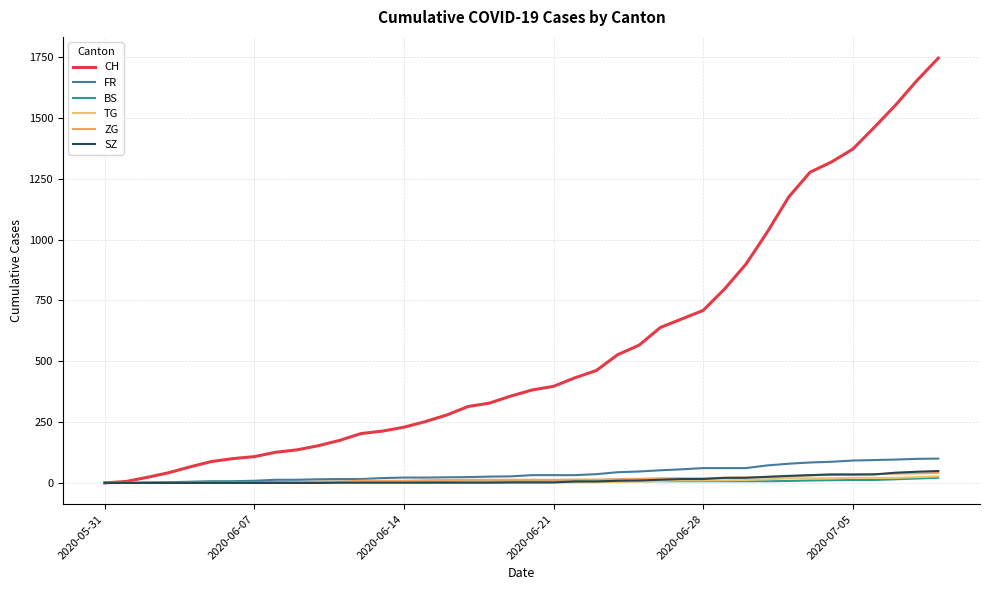

What are all the series names shown in the legend?

CH, FR, BS, TG, ZG, SZ